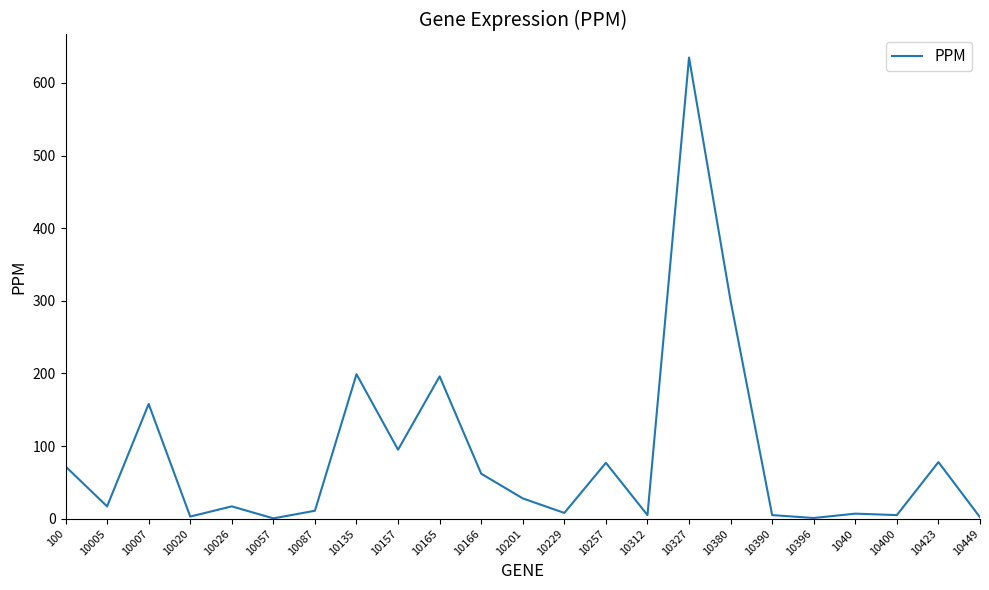

What is the difference between the maximum and minimum values?

634.5